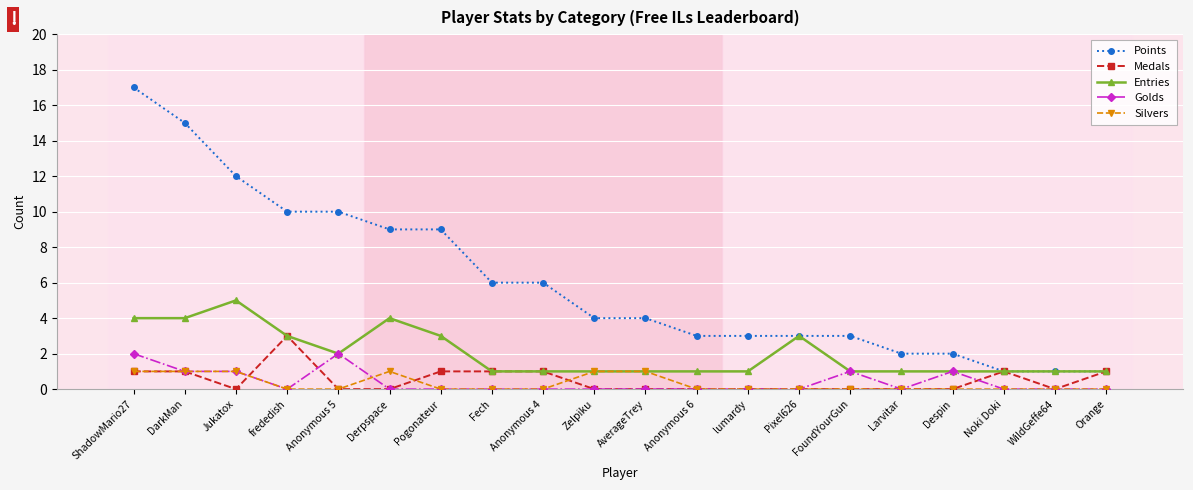

What is the label of the 17th point from the left?

Despin